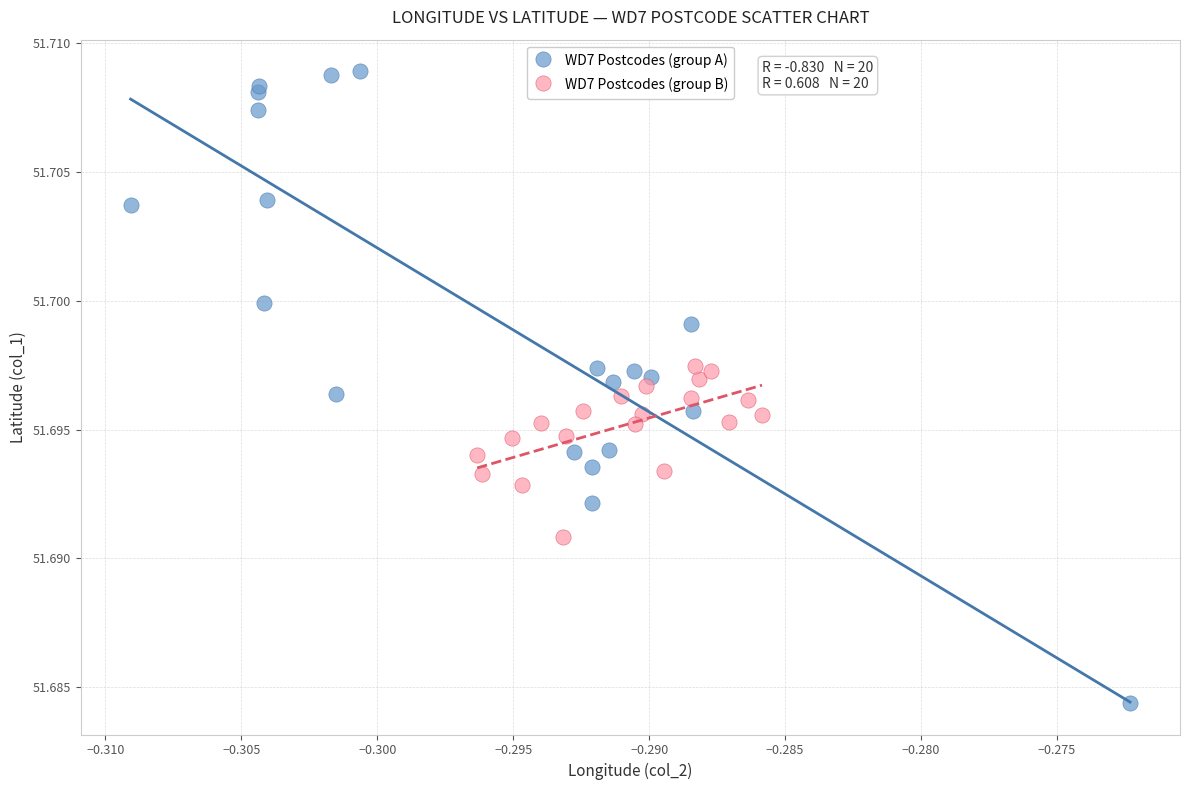

Which series has the widest spread of Y values?

WD7 Postcodes (group A)